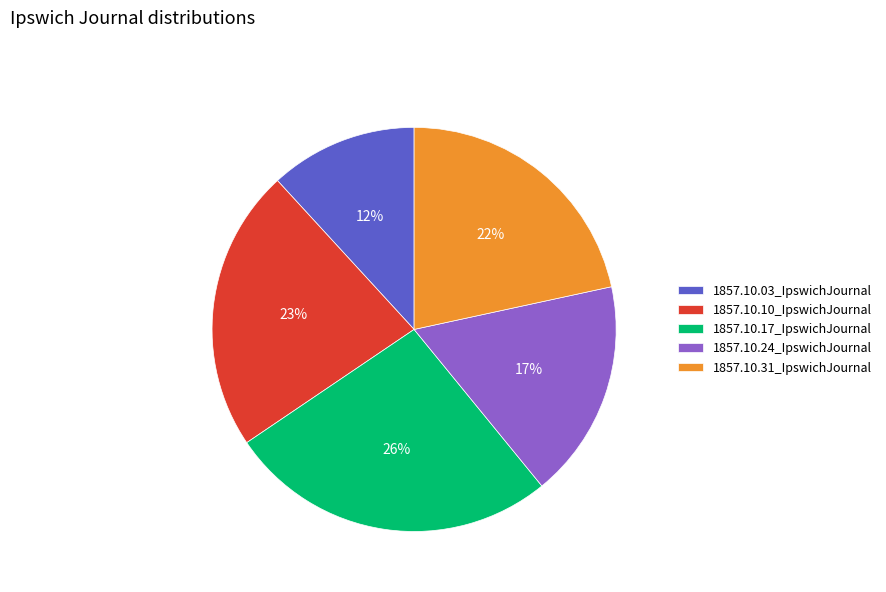

Between 1857.10.10_IpswichJournal and 1857.10.31_IpswichJournal, which is larger?

1857.10.10_IpswichJournal